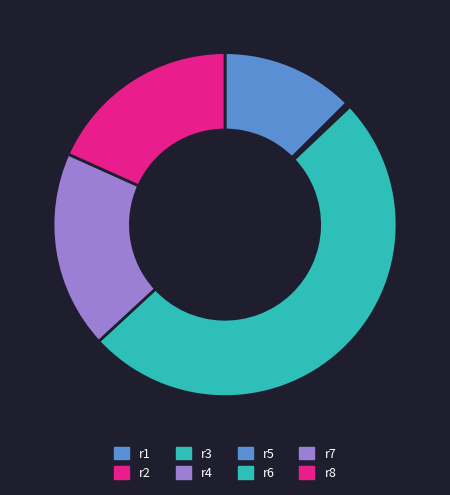

Combined, what portion of the pie is r6 and r4?

50.3%